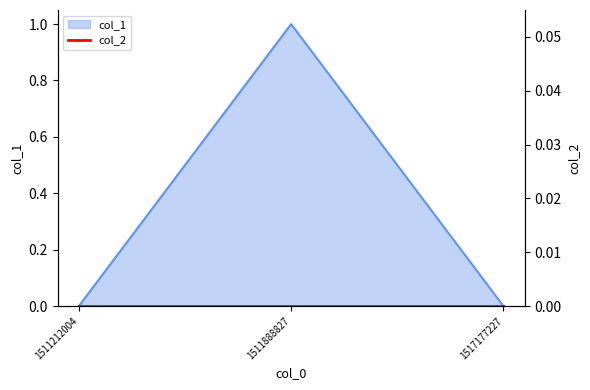

How many categories are shown in the chart?

3